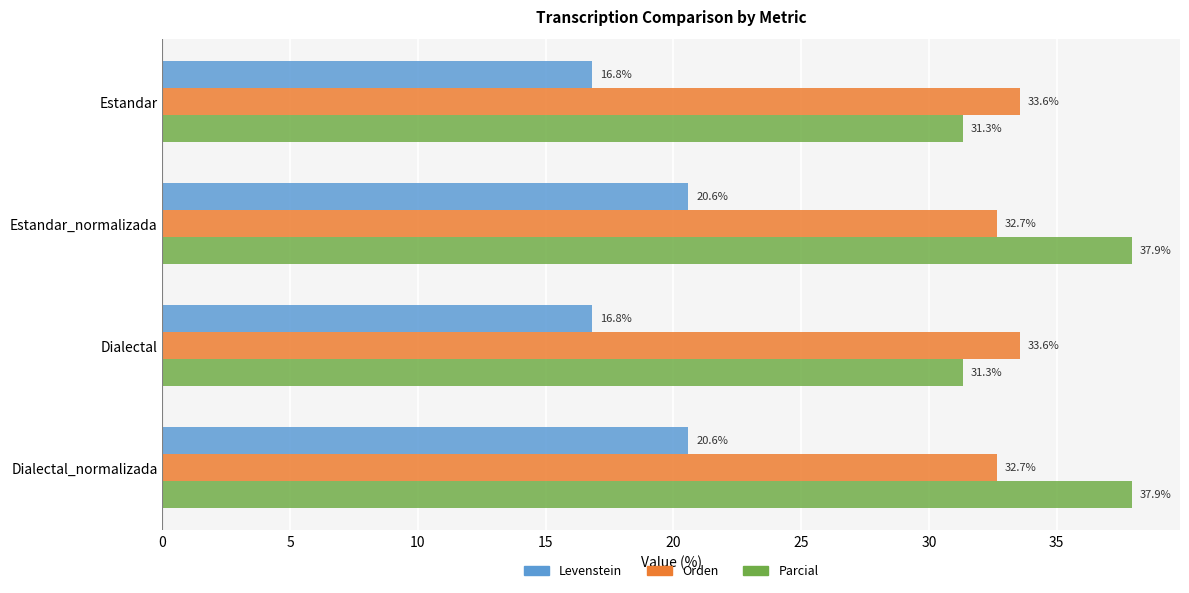

List the series in order of their peak value, highest first.

Parcial, Orden, Levenstein